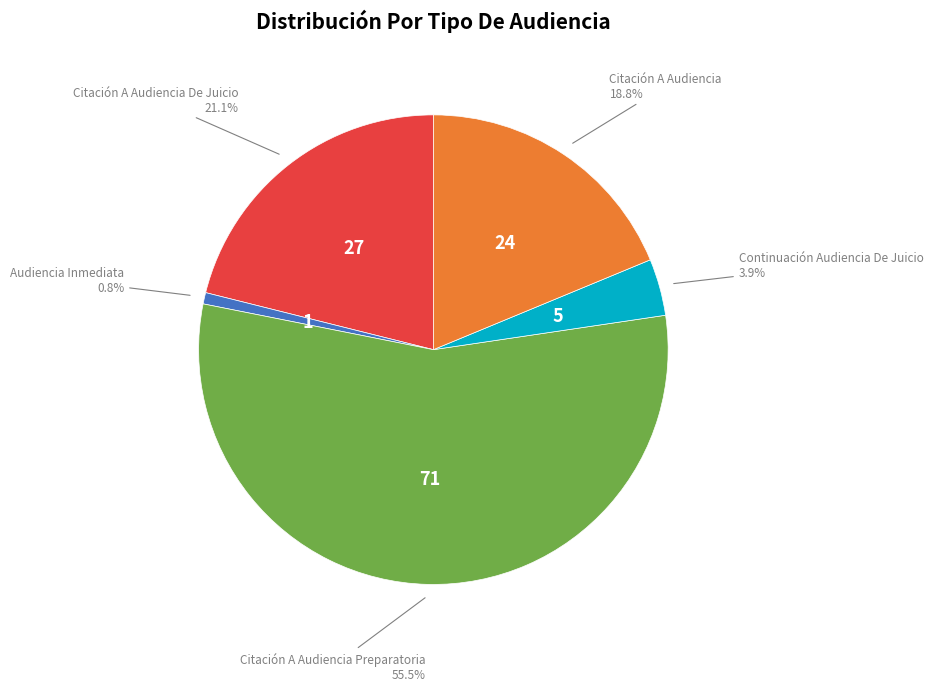

Is there a majority slice in this chart?

Yes